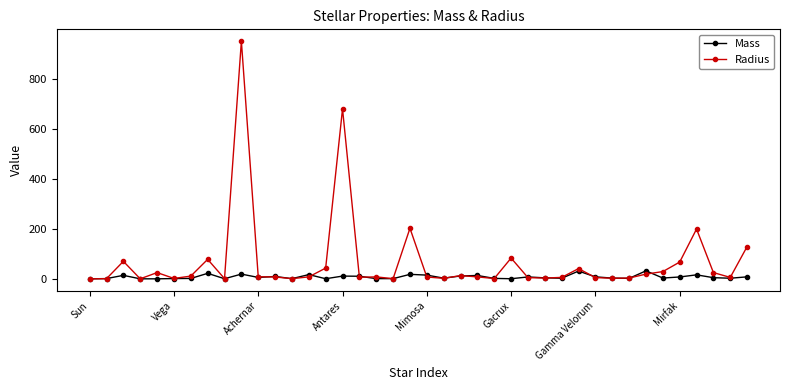

List the series in order of their peak value, lowest first.

Mass, Radius